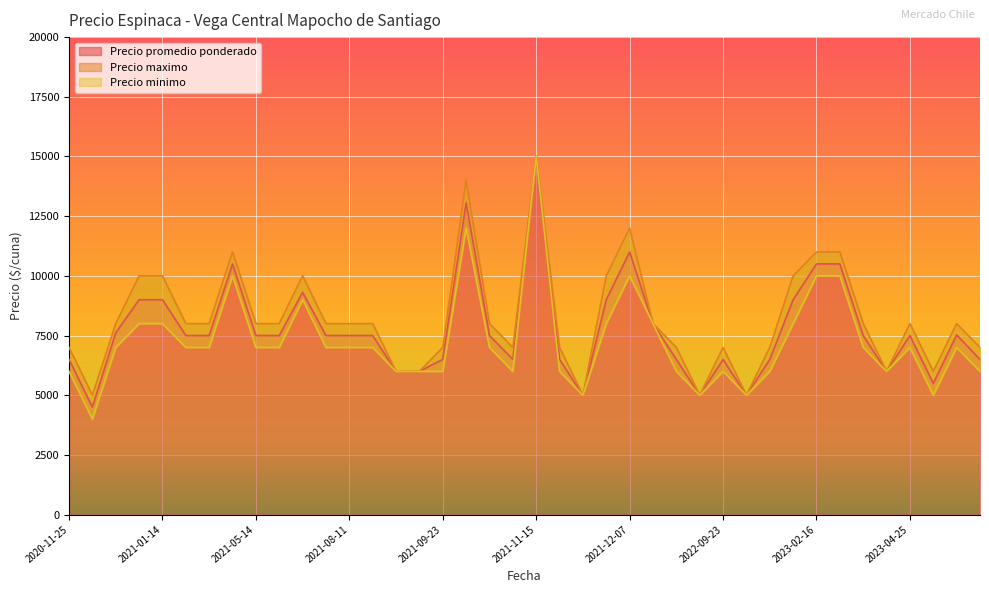

Which series has the largest total across all categories?

Precio maximo